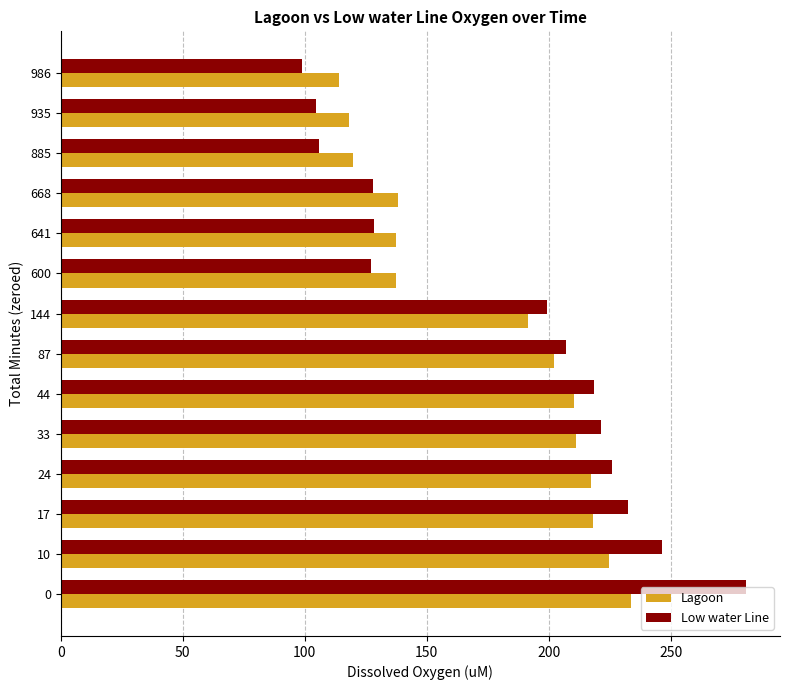

Which category has the lowest value in the Low water Line series?

986